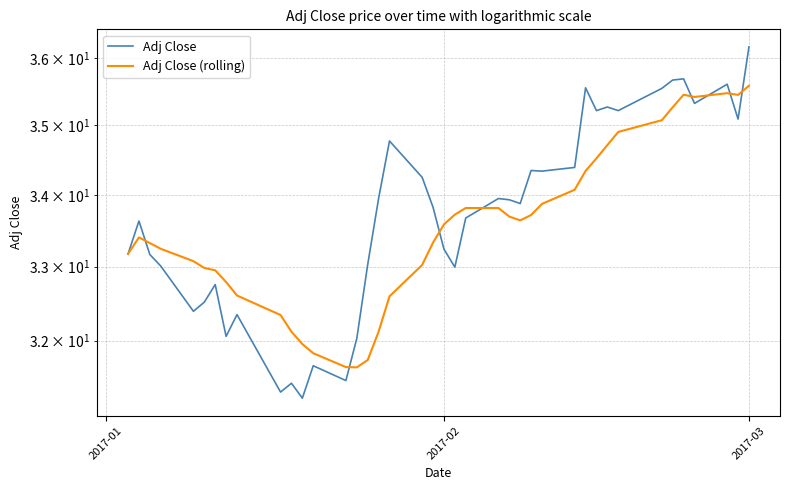

How many lines are shown in the chart?

2